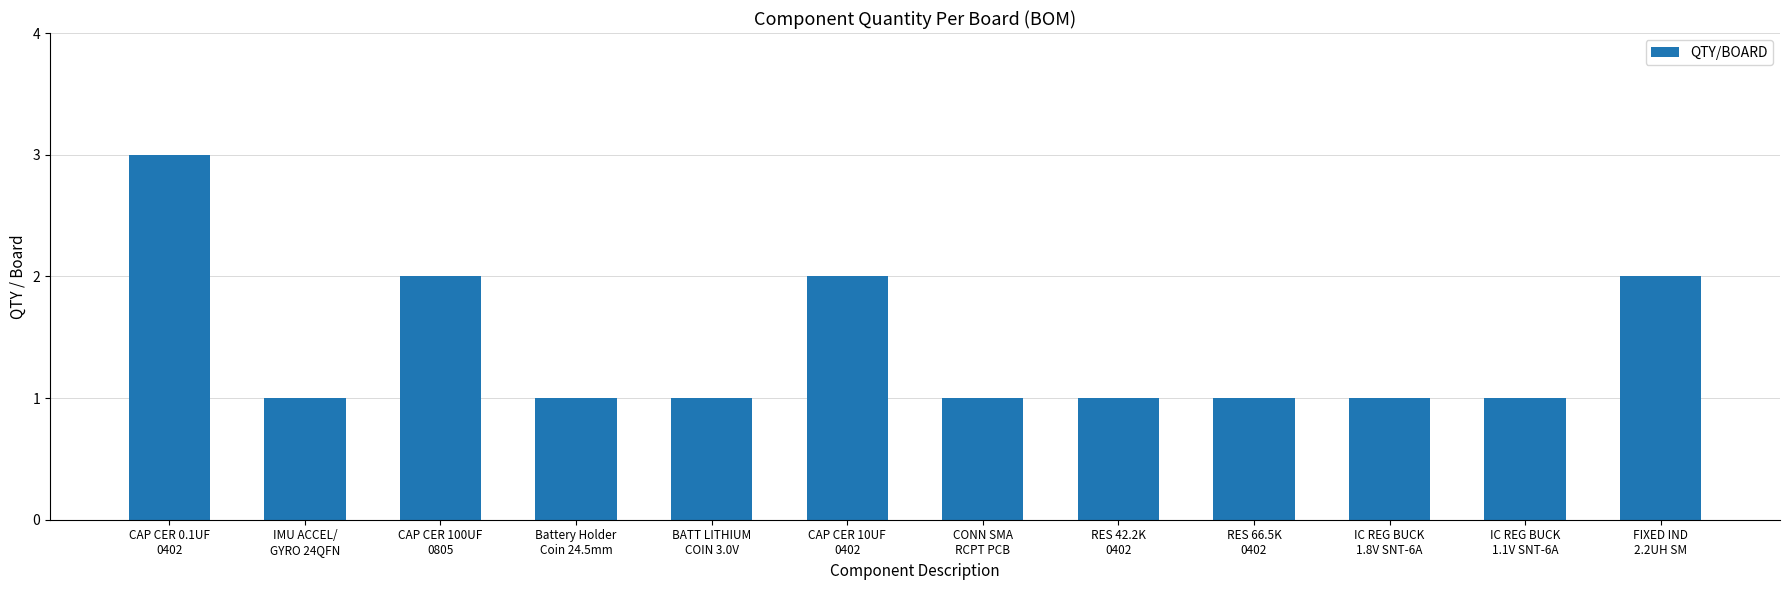

What is the difference between the values at FIXED IND
2.2UH SM and RES 42.2K
0402?

1